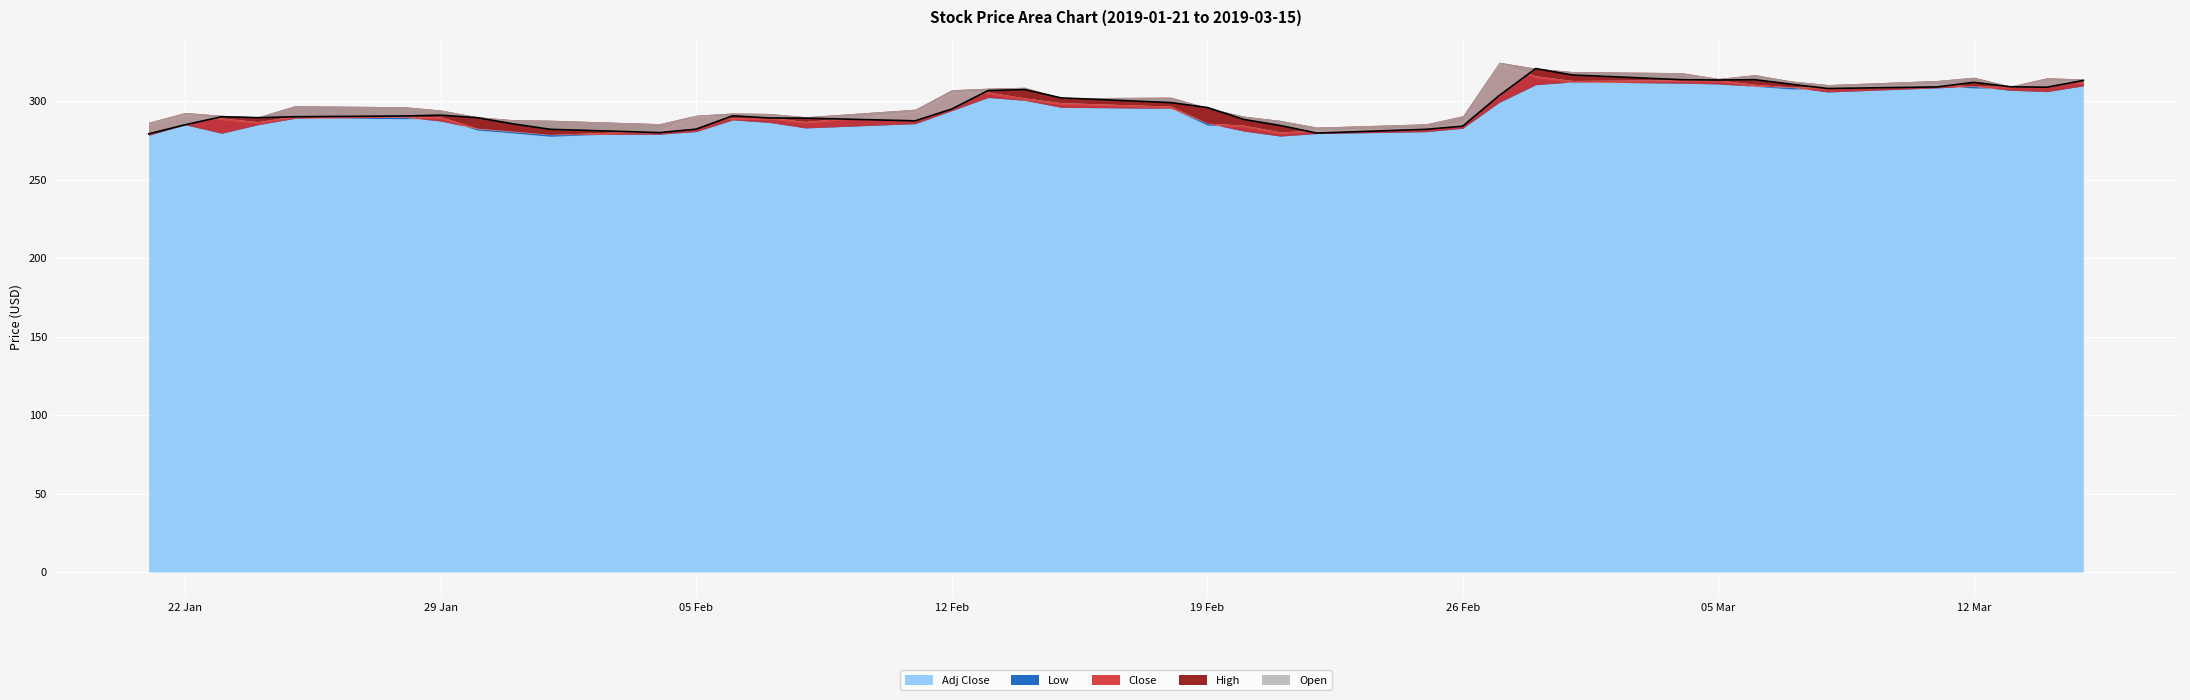

What is the sum of the High values at 2019-02-15 and 2019-02-26?

592.7